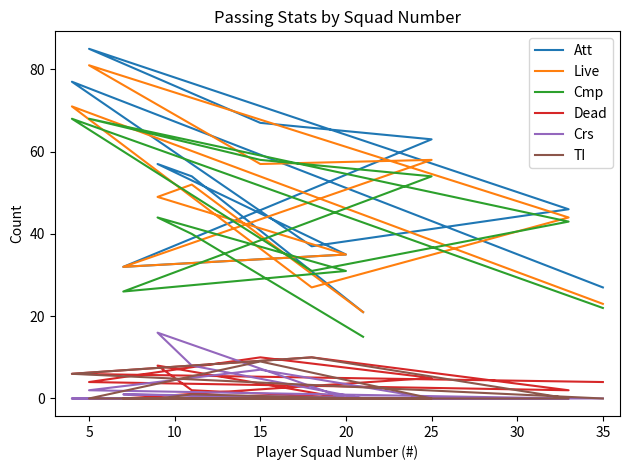

After their last crossing, which series has the higher values: Crs or TI?

Crs